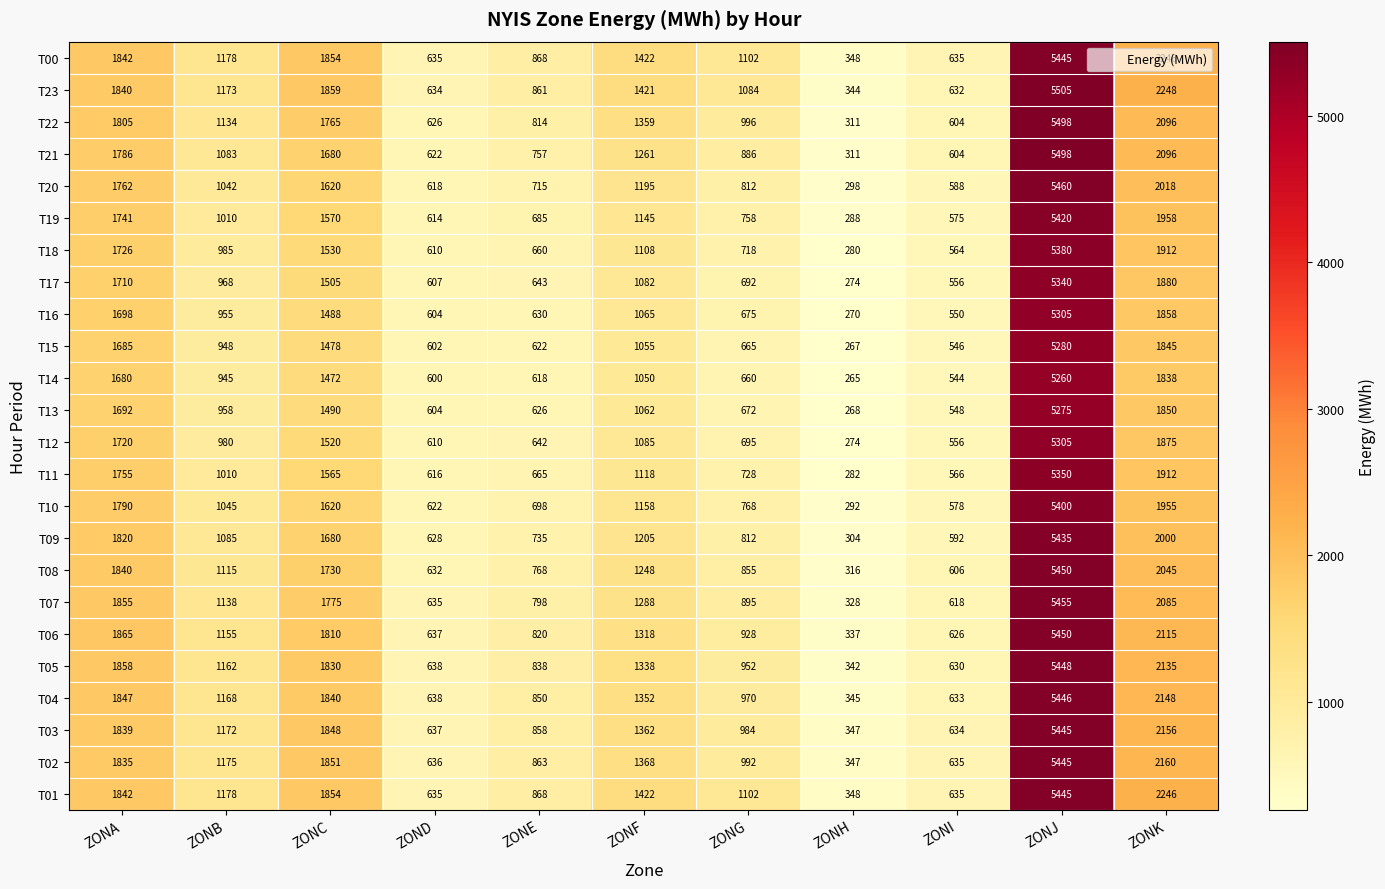

At how many categories does at least one series exceed 630?

10